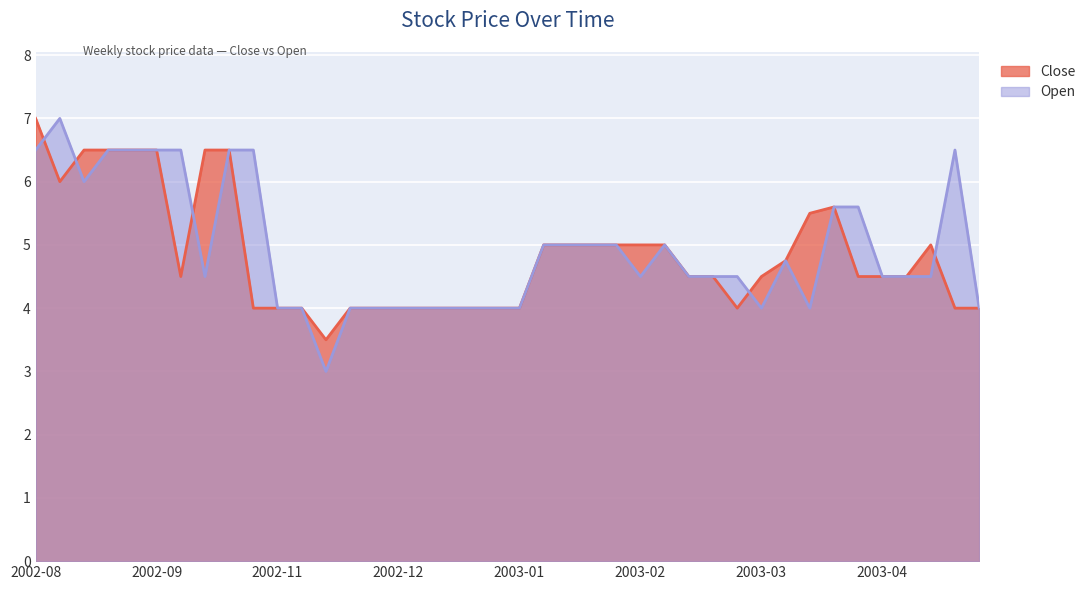

At which category is the sum across all series the highest?

2002-08